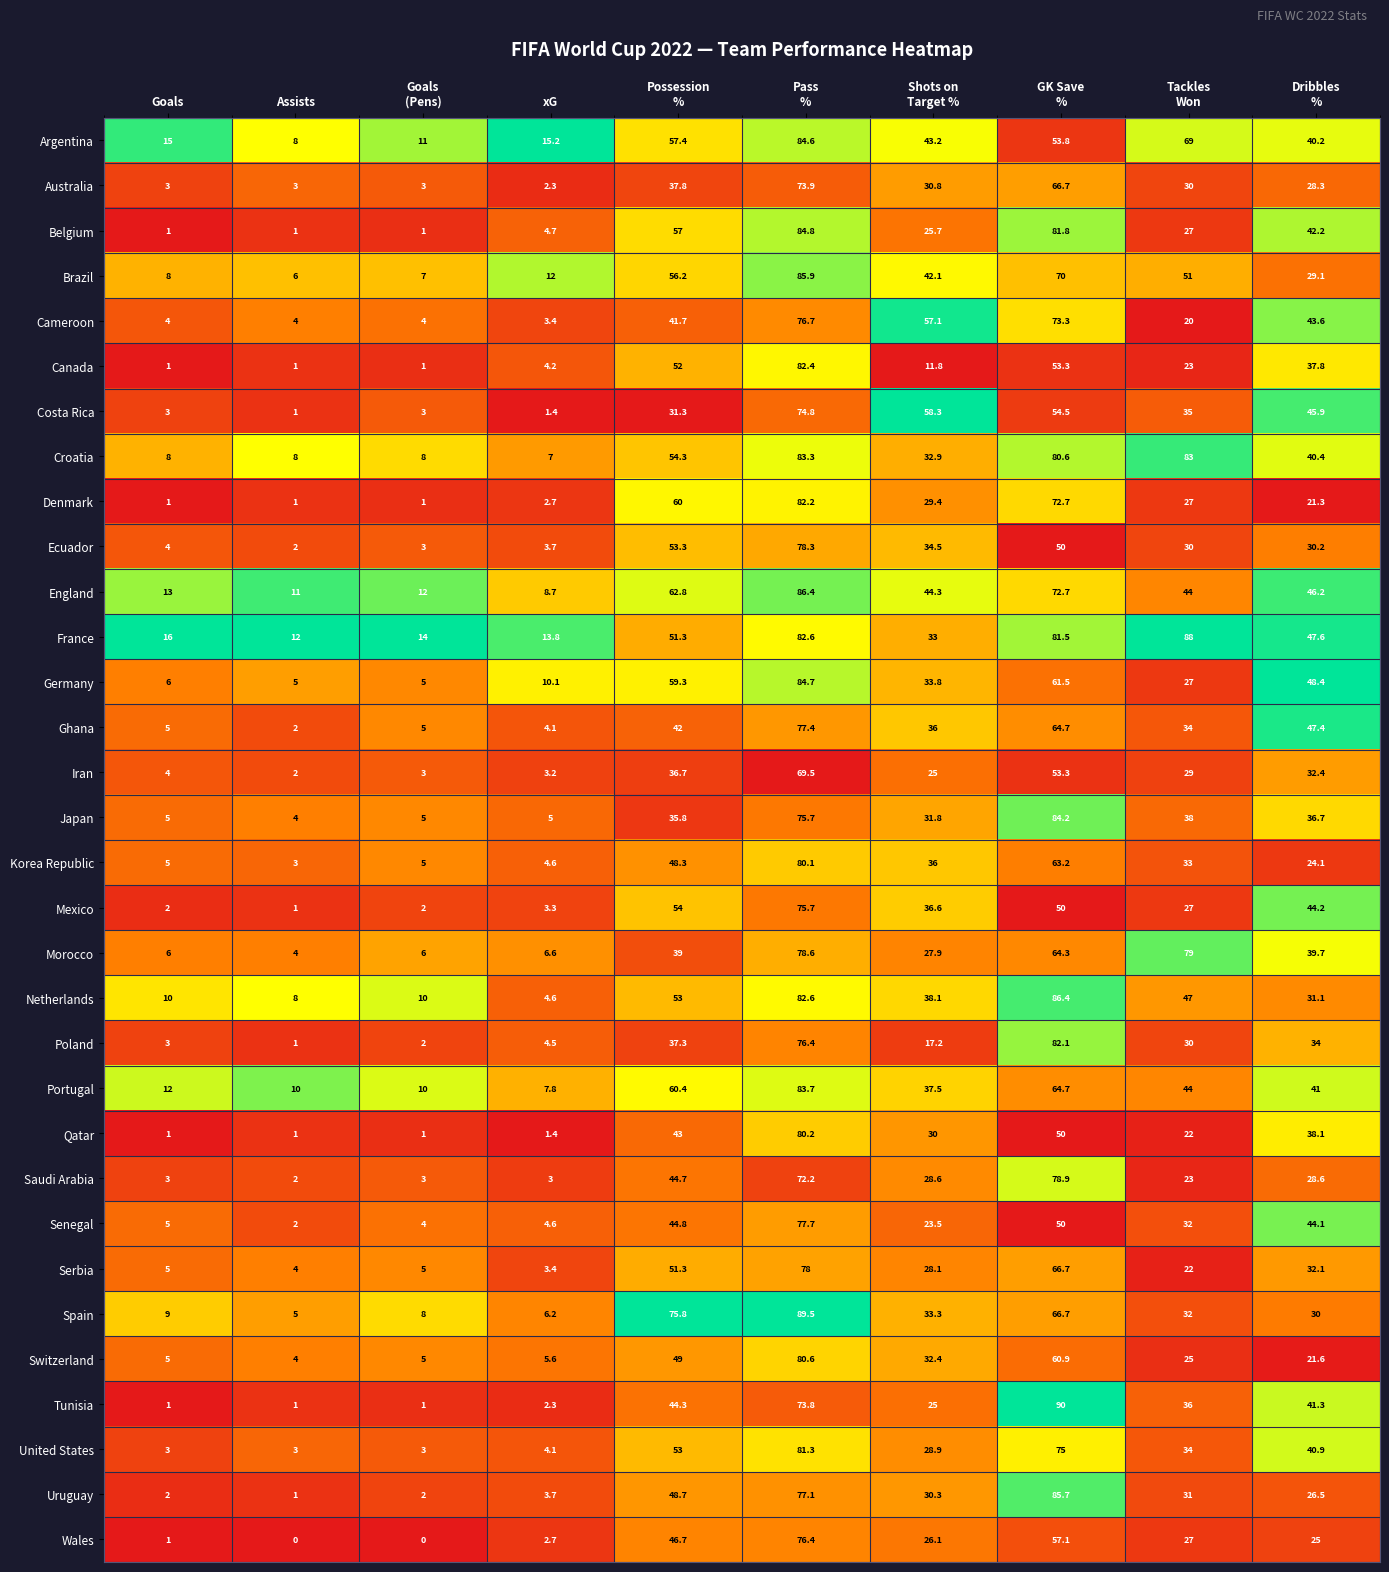

Which series has the largest total across all categories?

France